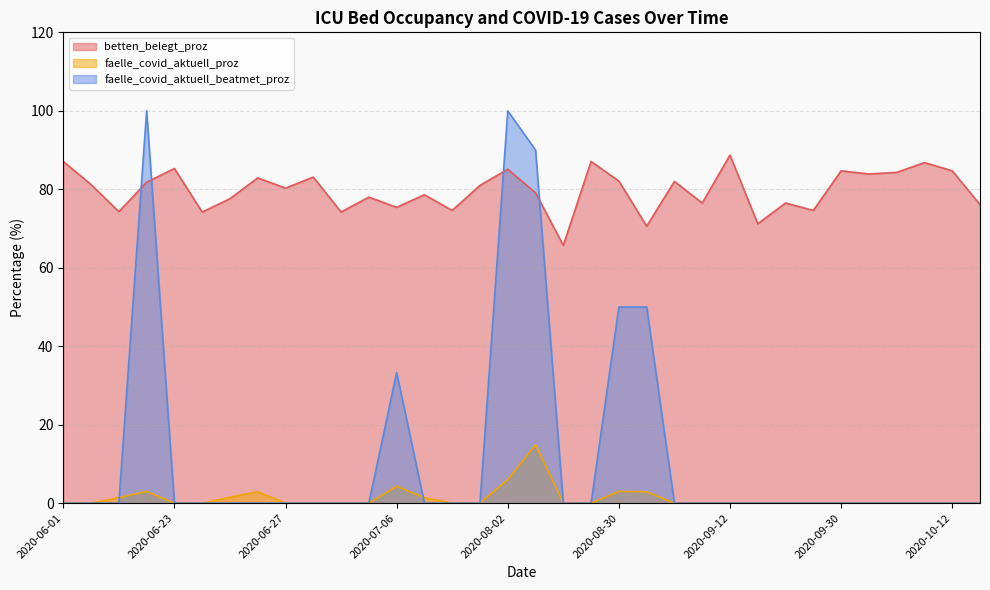

Between 2020-06-24 and 2020-10-11, which series saw the biggest shift?

betten_belegt_proz